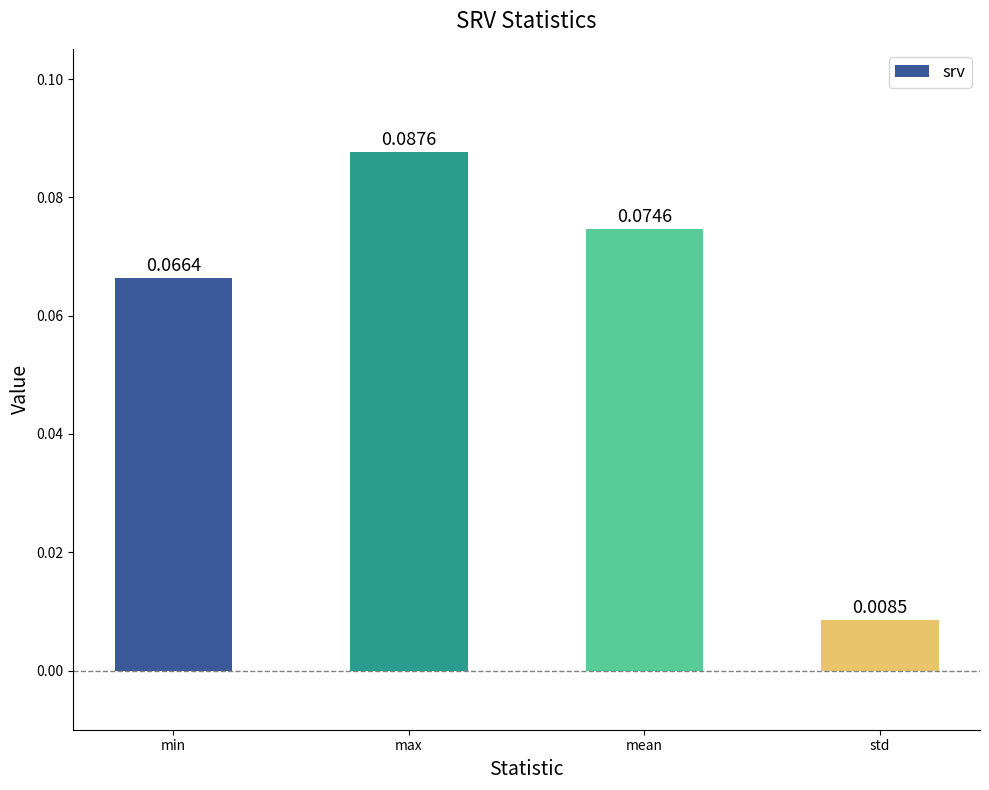

Which has a higher value, std or max?

max